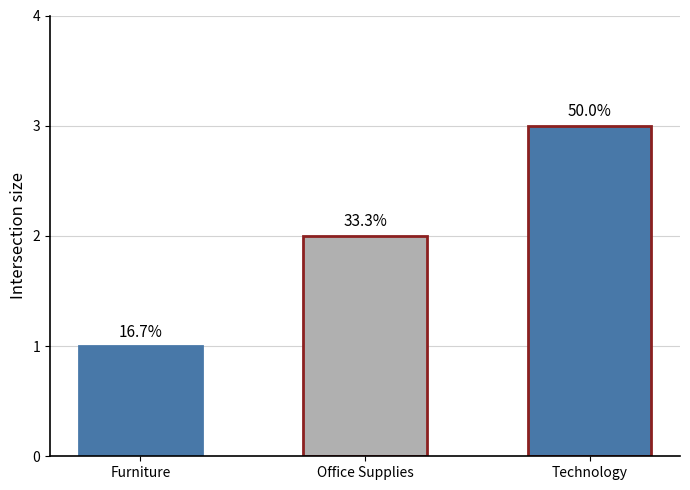

What is the difference between the second highest and minimum values?

1